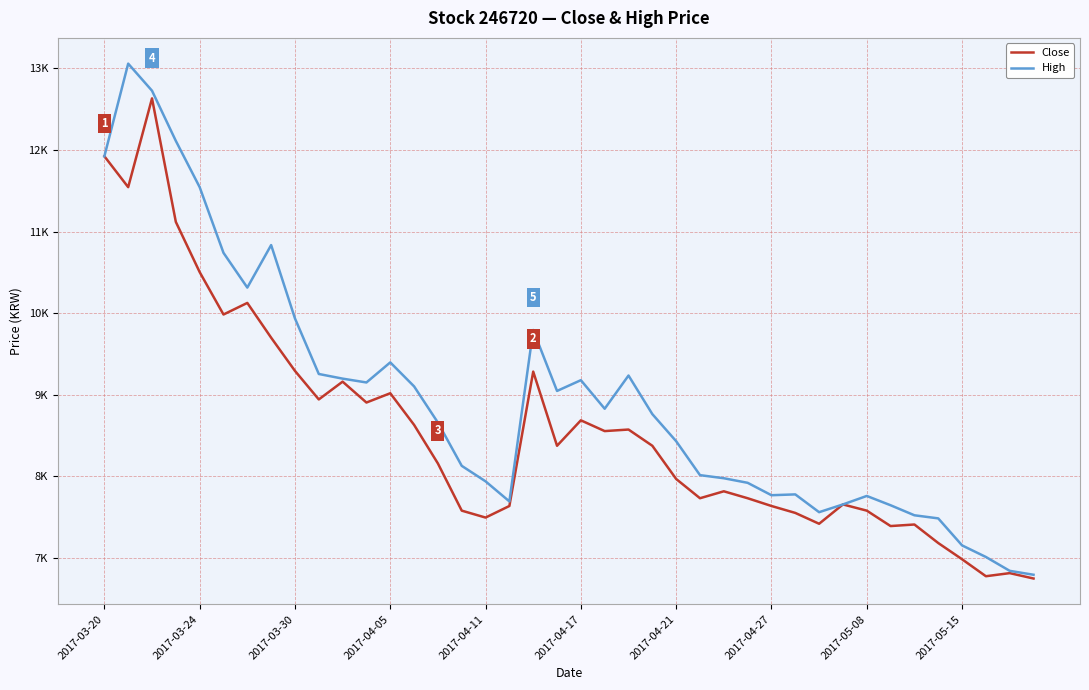

What are all the series names shown in the legend?

Close, High